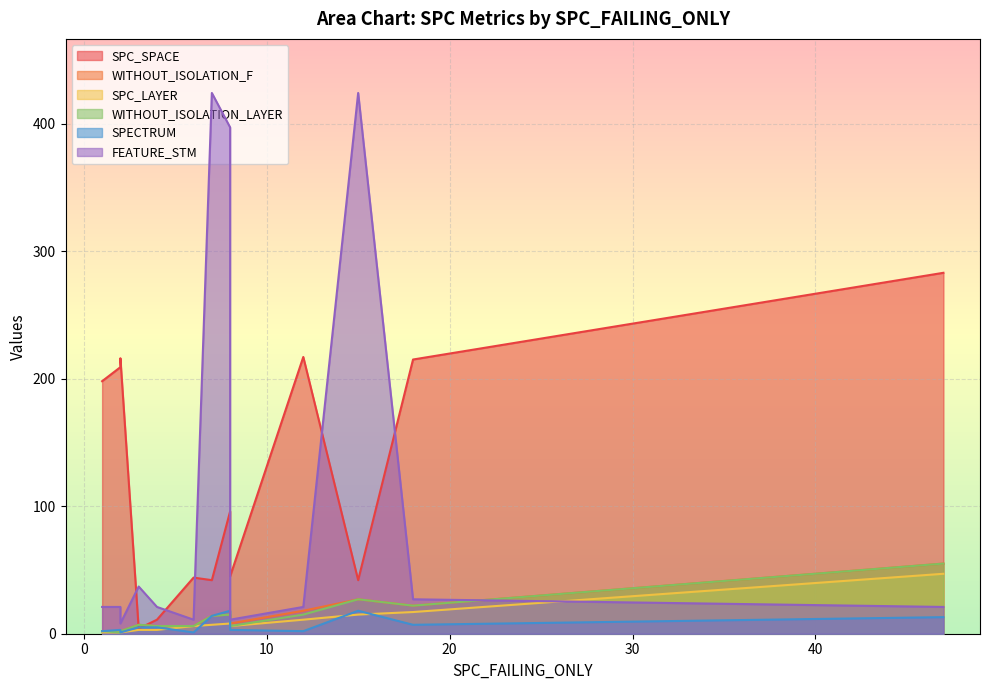

How many interior local peaks does the WITHOUT_ISOLATION_LAYER series have?

4